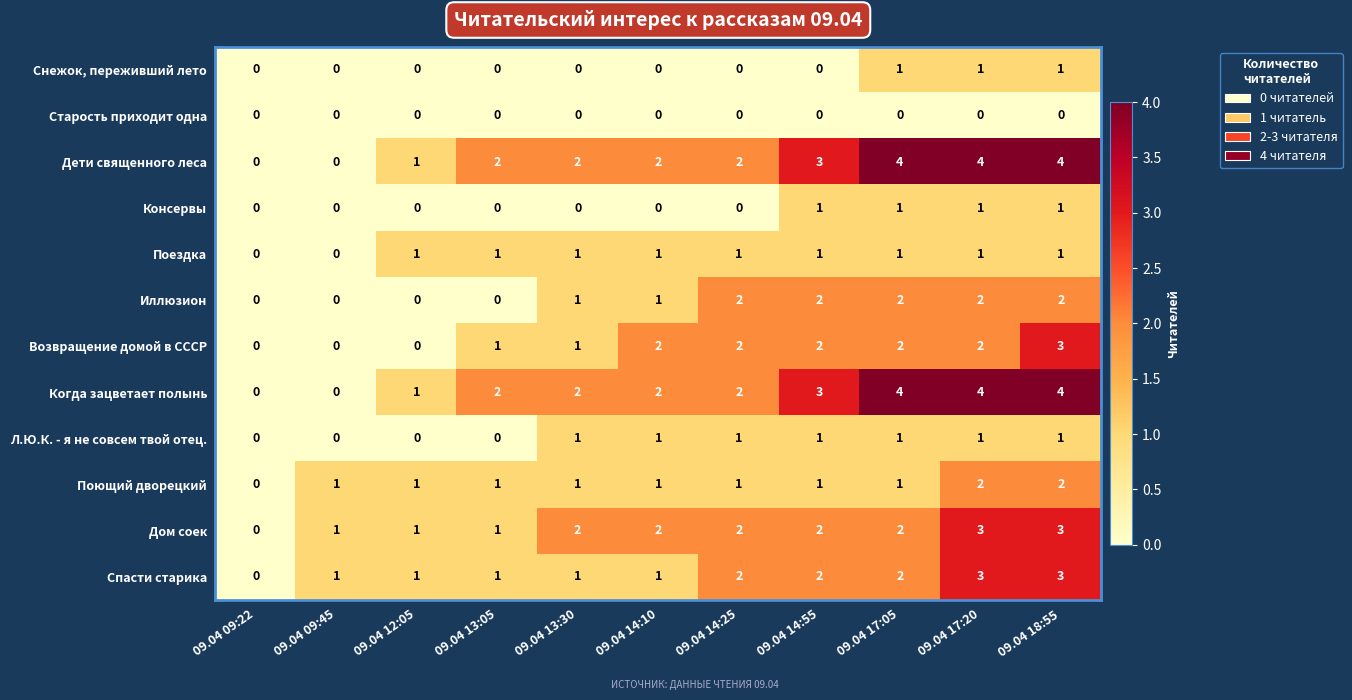

What is the sum of all Поездка values?

9